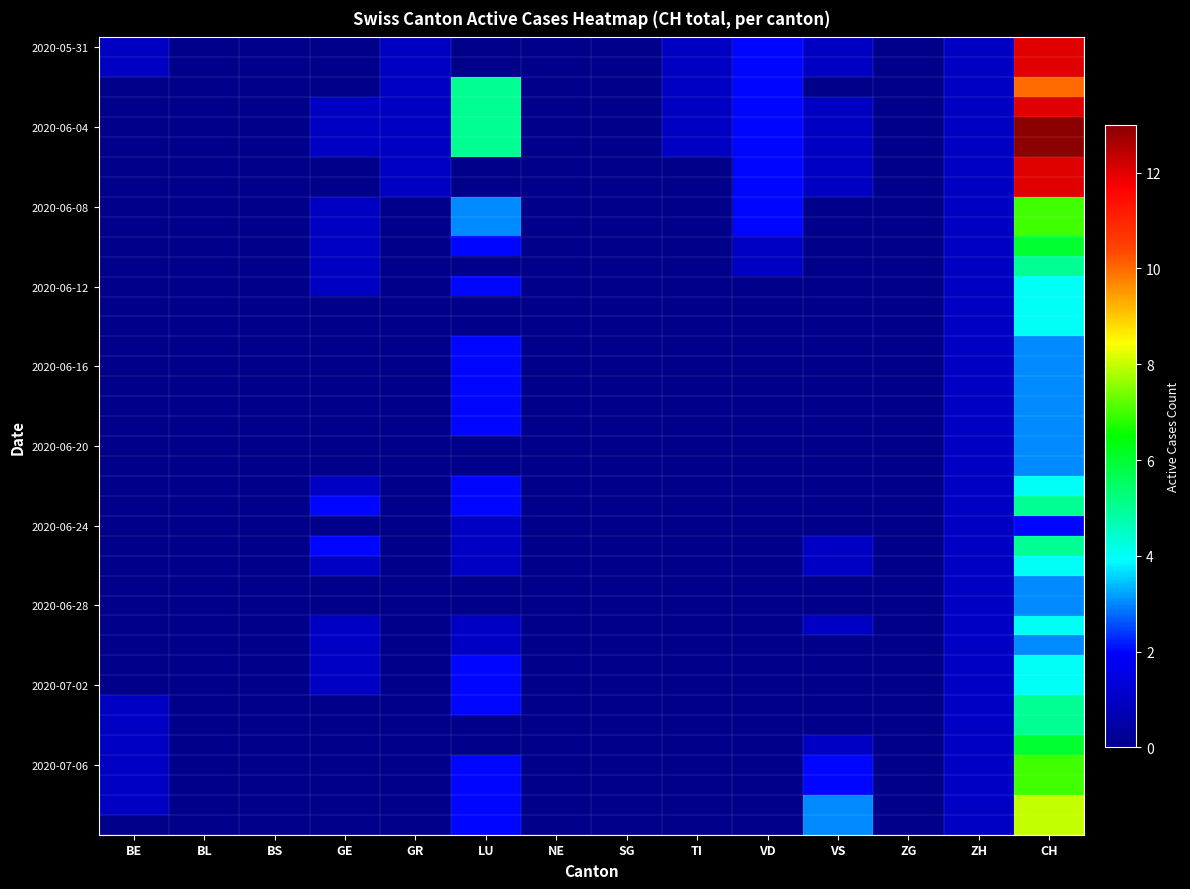

Which label corresponds to the largest value in the chart?

CH